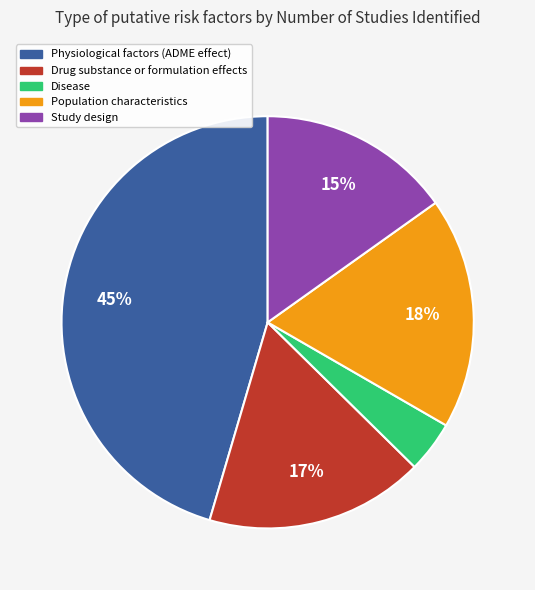

Does Study design account for over 50% of the chart?

No